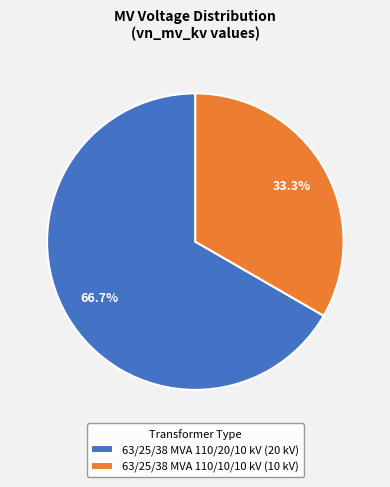

To the nearest percent, what portion does 63/25/38 MVA 110/20/10 kV represent?

67%